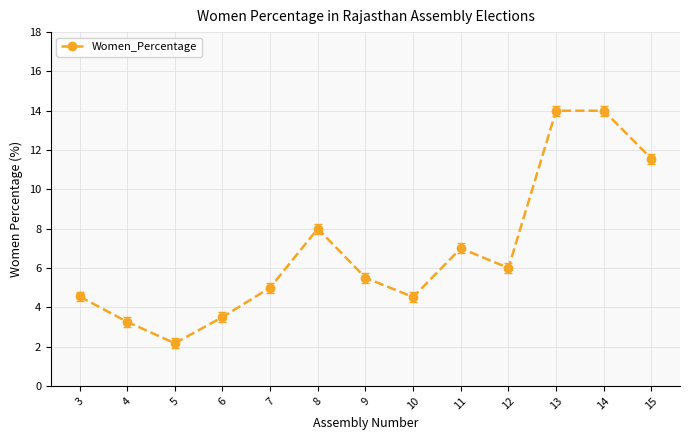

What is the smallest value displayed?

2.2